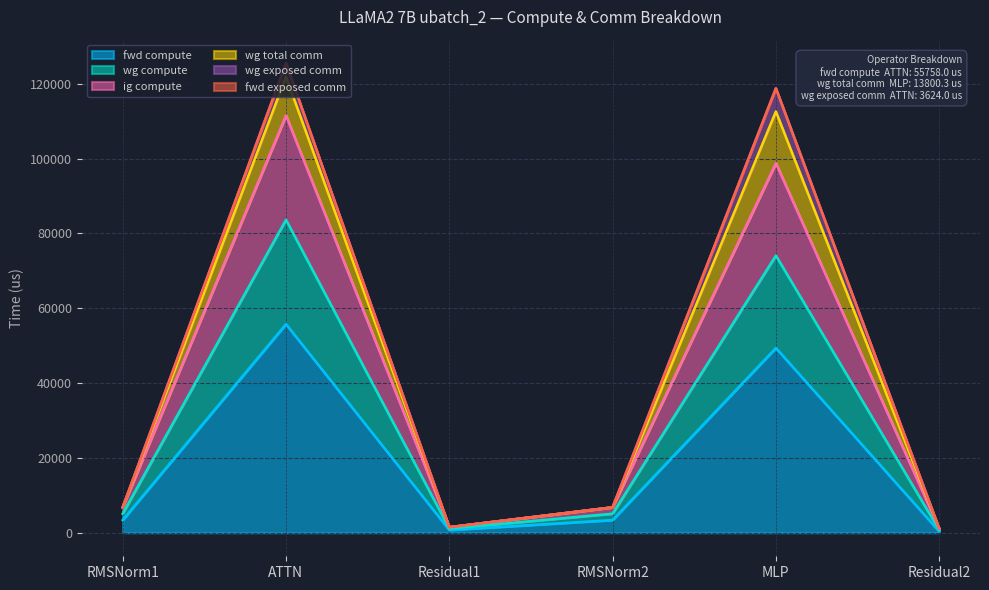

Where does the ig compute series first go above 5101?

RMSNorm1